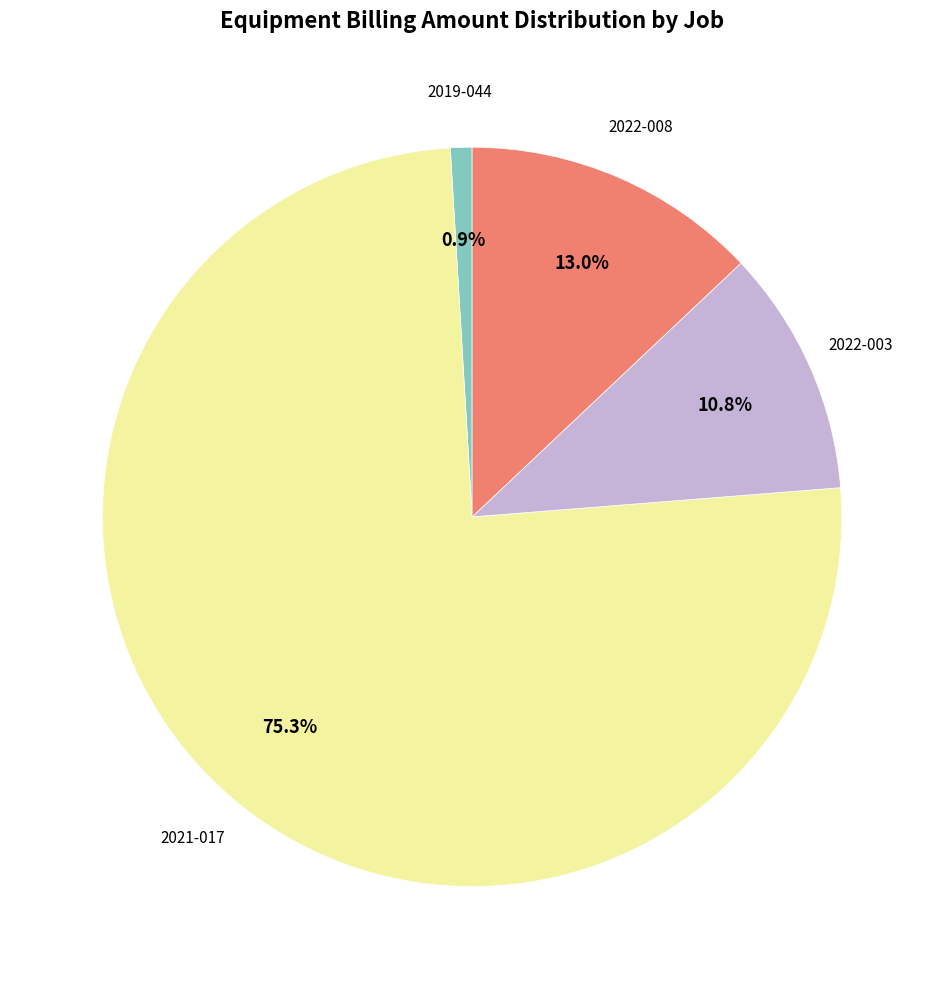

Does any single category account for the majority?

Yes